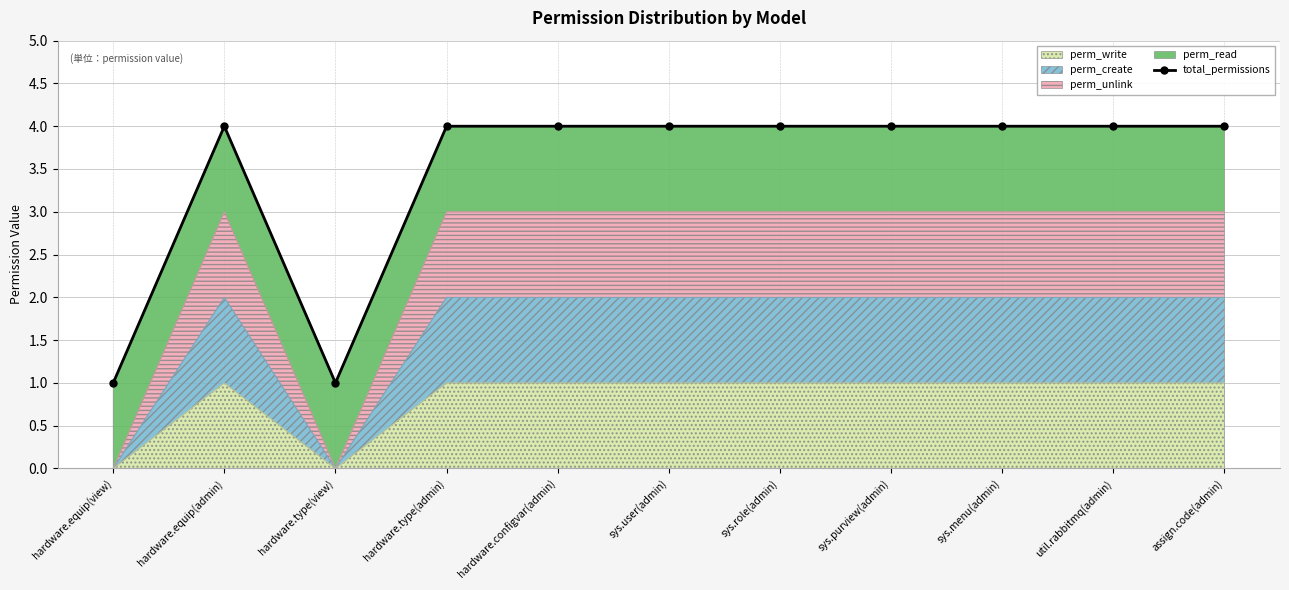

Reading right to left, extract all data points from this chart.

4	4	4	4	4	4	4	4	1	4	1